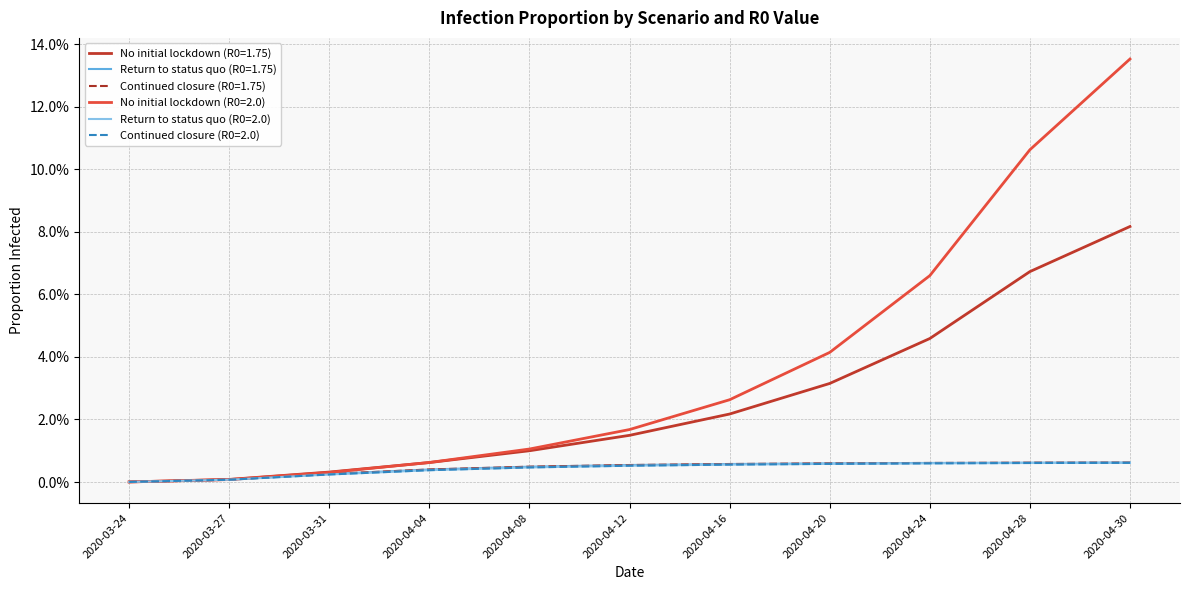

At which label does No initial lockdown (R0=2.0) reach its peak?

2020-04-30